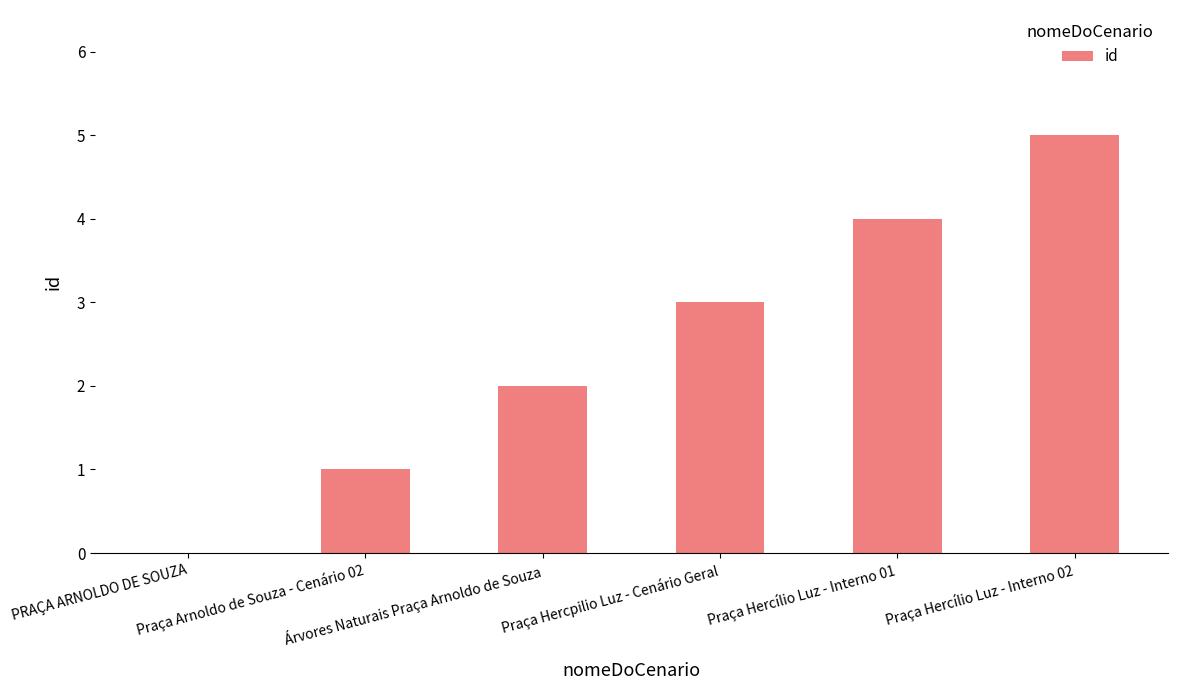

What is the greatest value displayed?

5